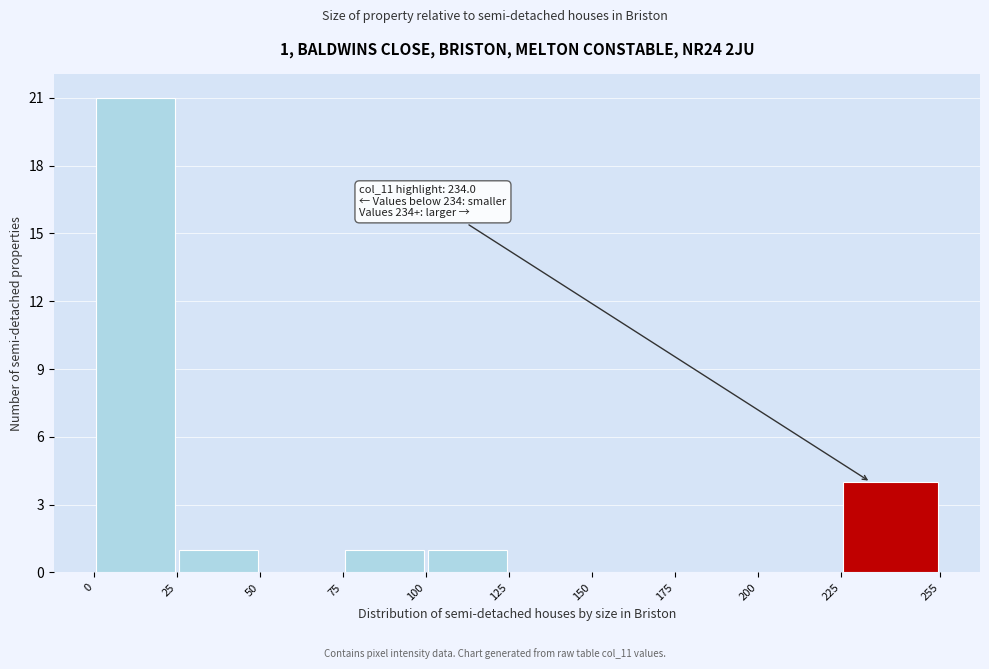

Which range on the x-axis has the tallest bar?

0 to 25